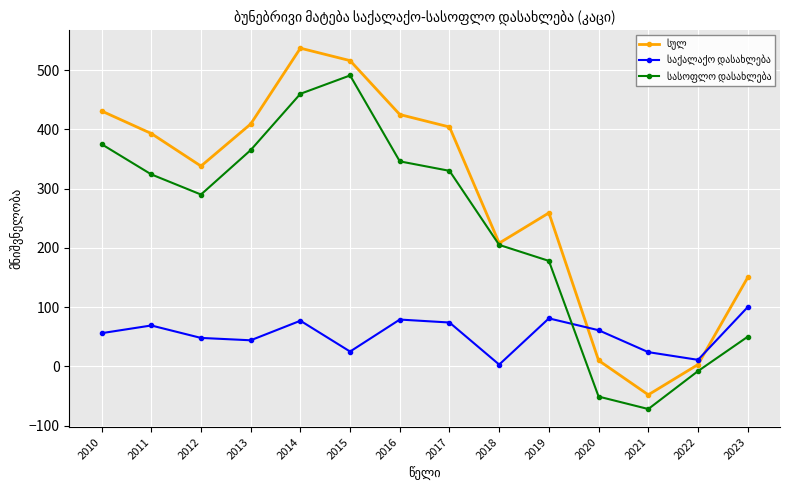

Count the number of data series in this chart.

3